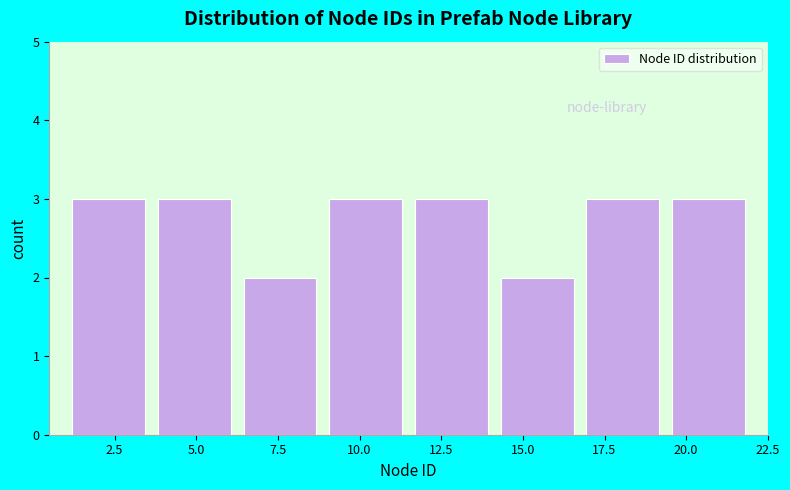

Reading left to right, transcribe this chart: for each bar, give the range it covers on the x-axis and its height. Neither the bar edges nor the heights are printed on the chart, so give them approximately, as read against the axes.

1.0 to 3.5: 3
3.5 to 6.5: 3
6.5 to 9.0: 2
9.0 to 11.5: 3
11.5 to 14.0: 3
14.0 to 17.0: 2
17.0 to 19.5: 3
19.5 to 22.0: 3